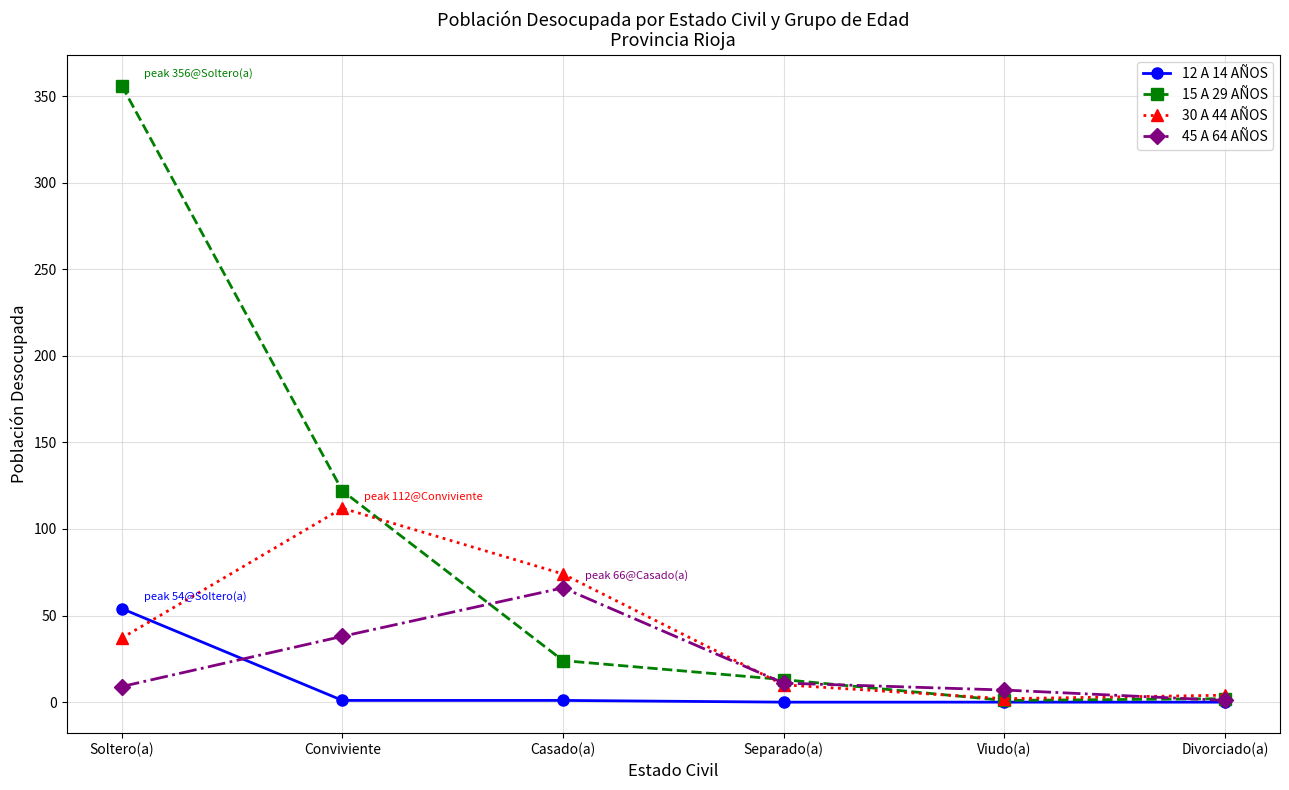

What is the difference between the second highest and second lowest values in the 30 A 44 AÑOS series?

70